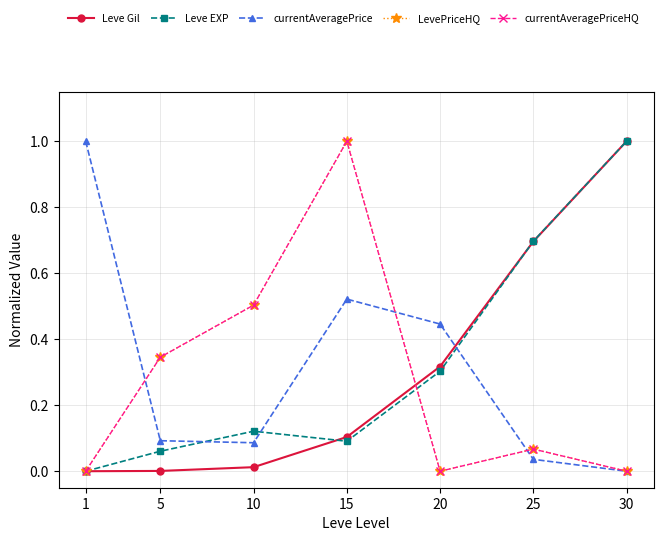

Reading left to right, extract all data points from this chart.

Leve Gil: 0.0	0.0	0.0	0.1	0.3	0.7	1.0
Leve EXP: 0.0	0.1	0.1	0.1	0.3	0.7	1.0
currentAveragePrice: 1.0	0.1	0.1	0.5	0.4	0.0	0.0
LevePriceHQ: 0.0	0.3	0.5	1.0	0.0	0.1	0.0
currentAveragePriceHQ: 0.0	0.3	0.5	1.0	0.0	0.1	0.0